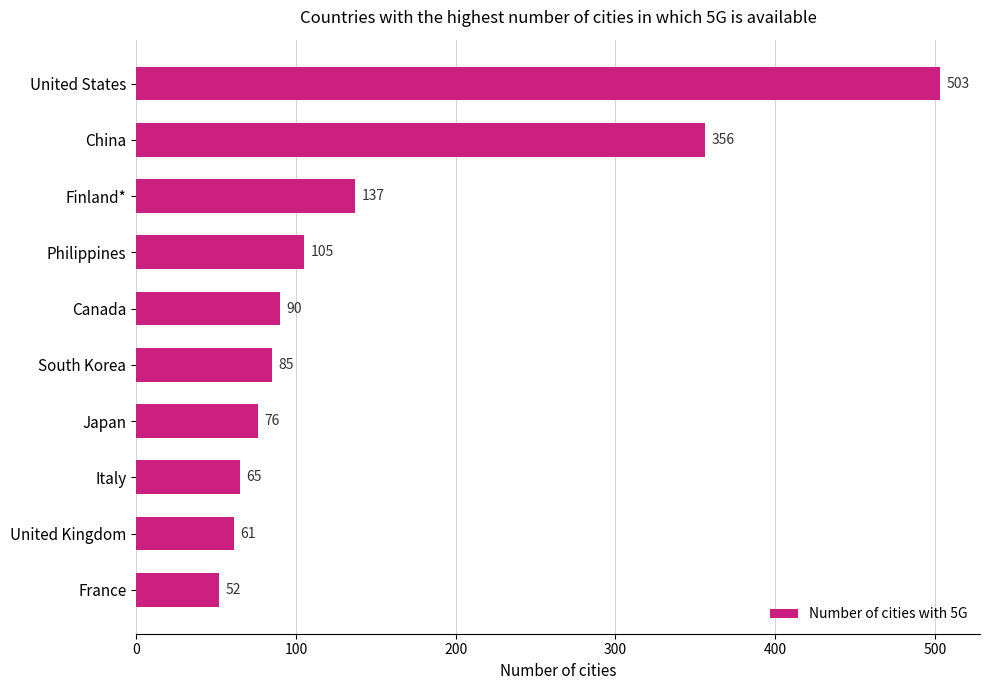

What is the sum of the values at China and Japan?

432